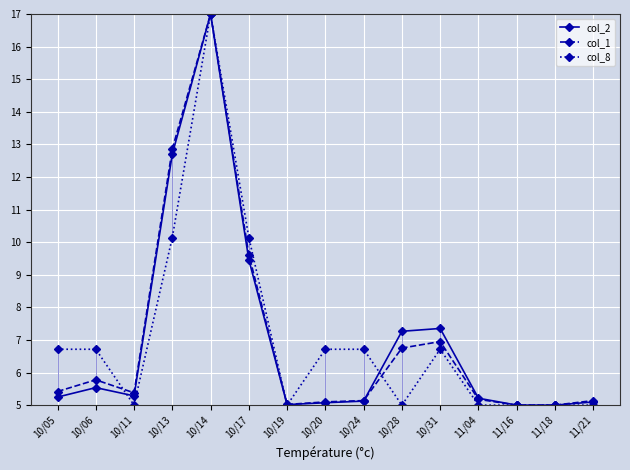

Is the value of col_8 at 10/13 greater than the value of col_1 at 10/17?

Yes